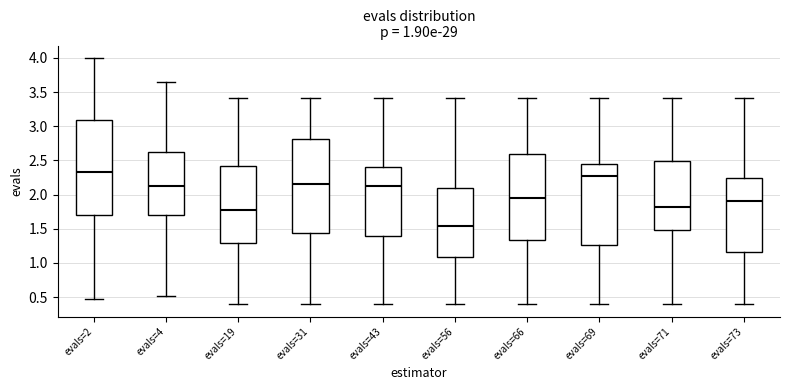

Which box has the lowest median line?

evals=56